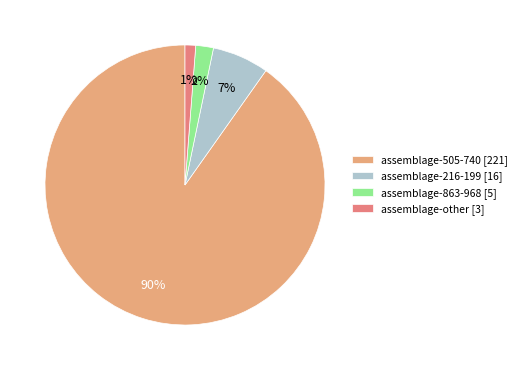

What percentage is the assemblage-863-968 slice, to the nearest percent?

2%